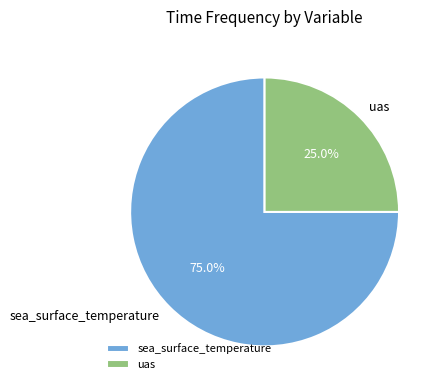

Which has a higher value, uas or sea_surface_temperature?

sea_surface_temperature